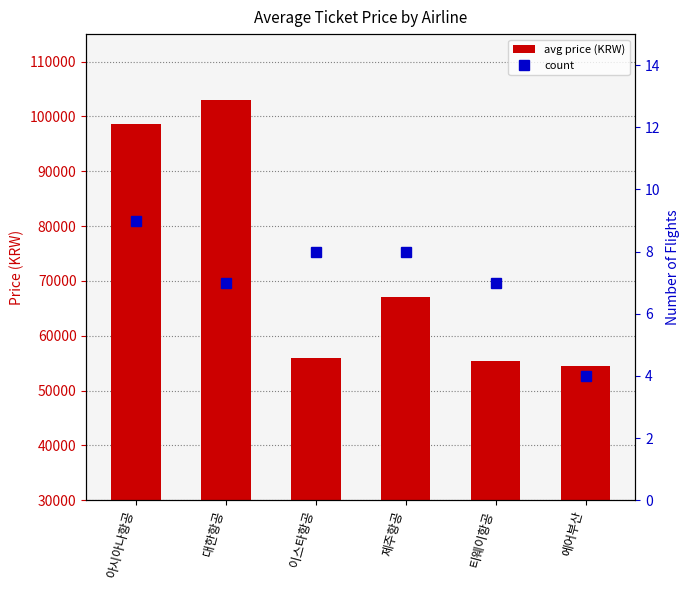

What are all the series names shown in the legend?

avg price (KRW), count